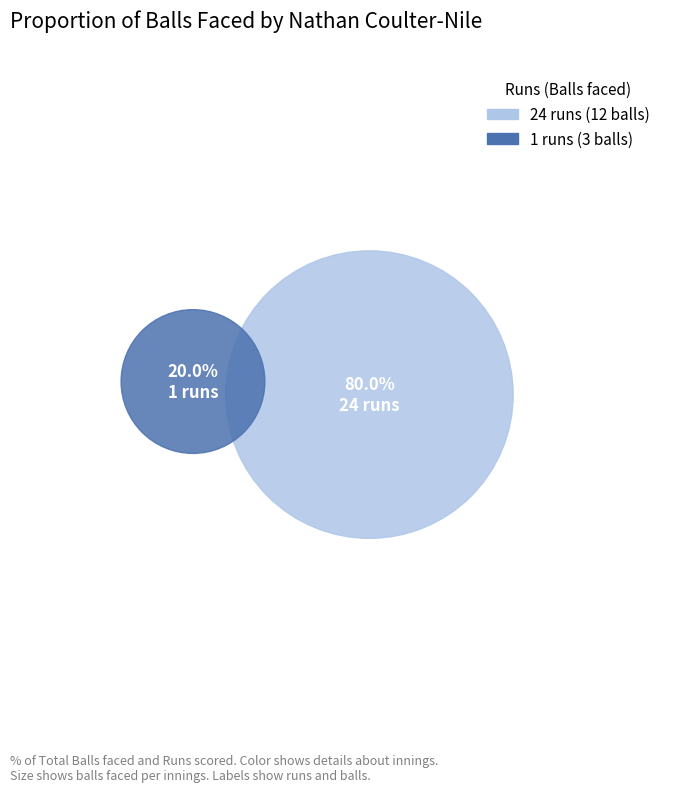

Is it true that 24 runs is 80% of the pie?

True